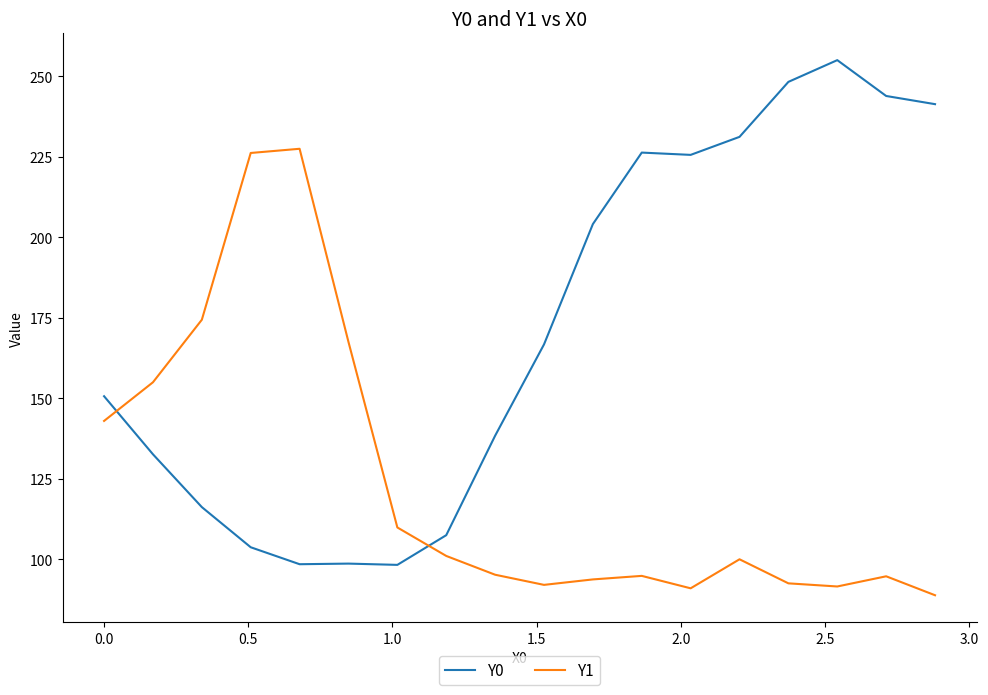

How many values in the Y1 series are below 100?

9